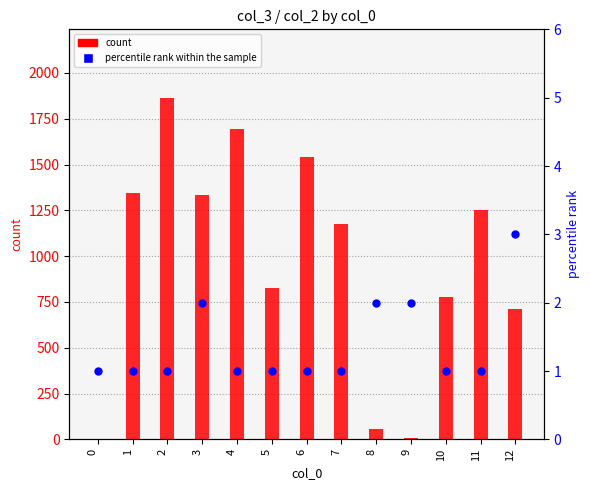

Is the value of percentile rank within the sample at 5 greater than the value of count at 1?

No